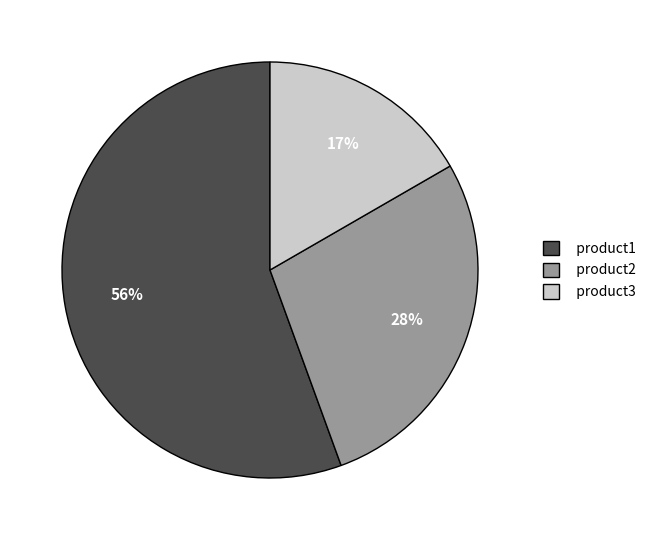

What is the smallest slice in the pie chart?

product3